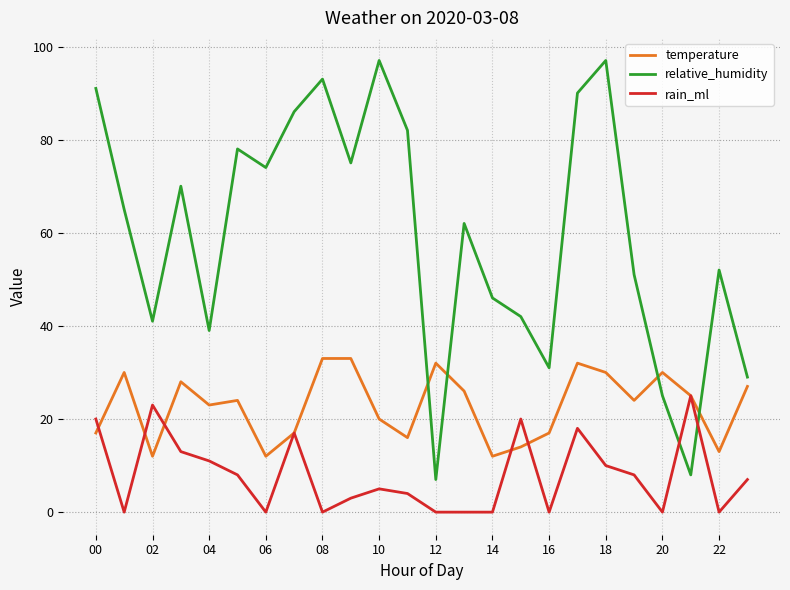

After their last crossing, which series has the higher values: relative_humidity or rain_ml?

relative_humidity